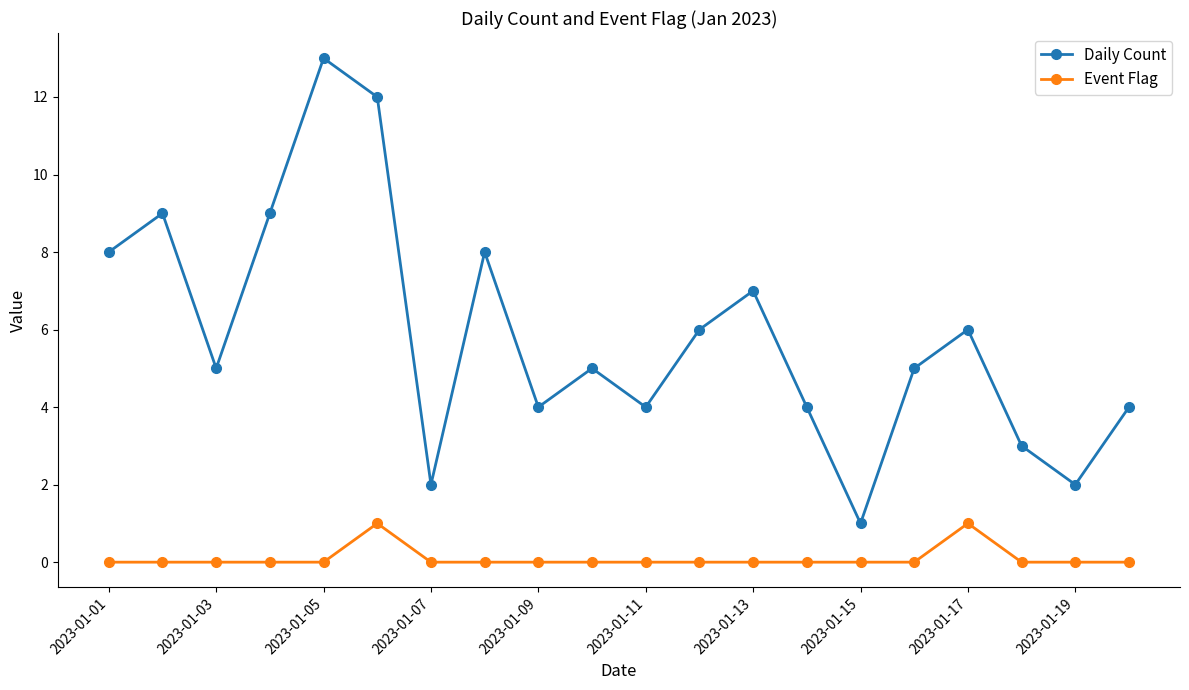

Which series has the largest total across all categories?

Daily Count